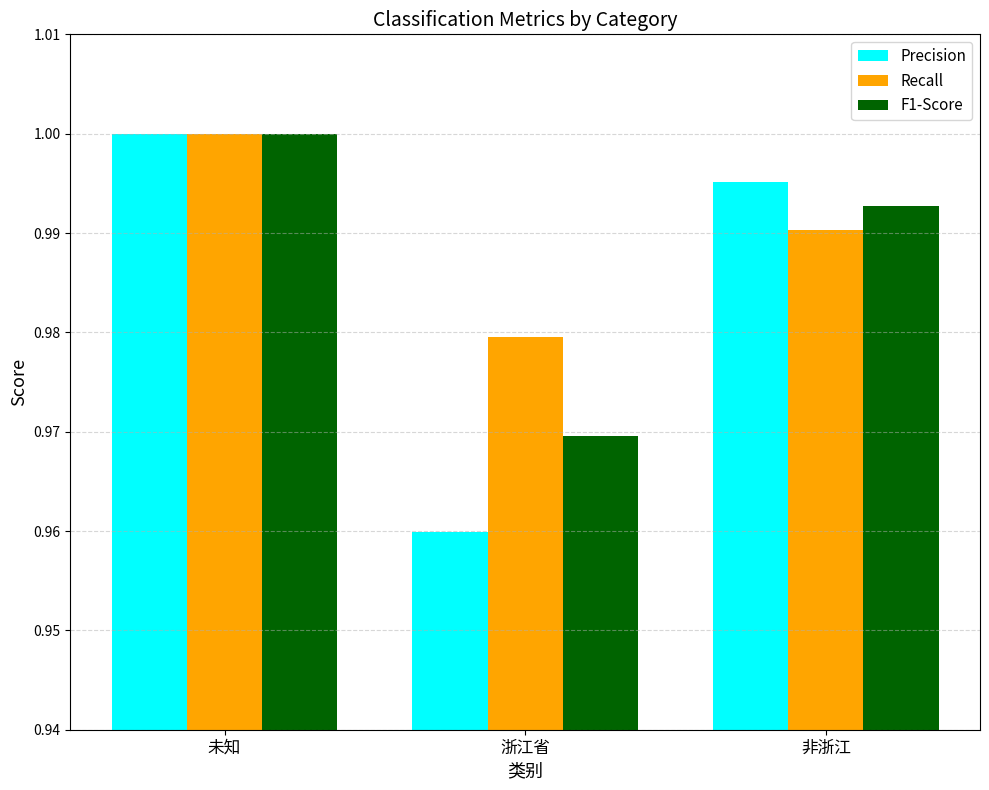

List the labels in order of Recall value, largest first.

未知, 非浙江, 浙江省